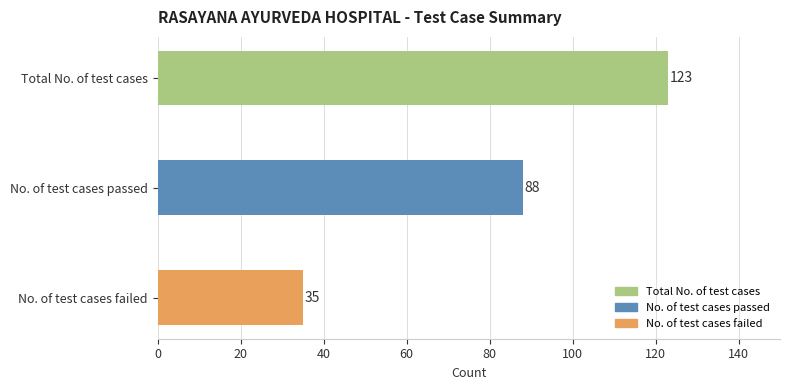

Reading bottom to top, transcribe all the data shown in this chart.

No. of test cases failed=35	No. of test cases passed=88	Total No. of test cases=123